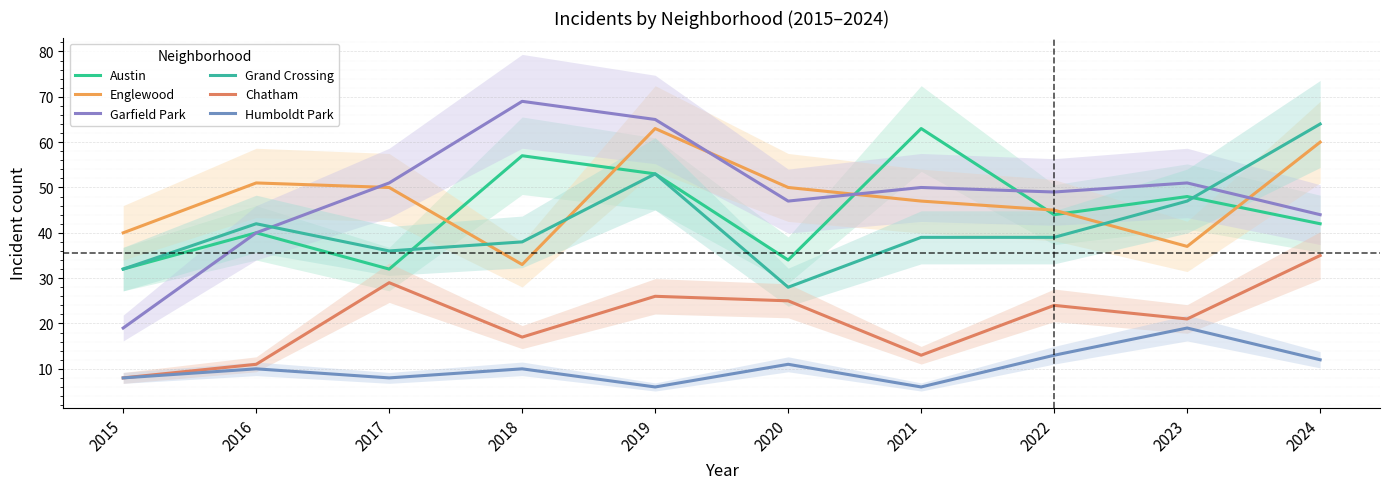

How many interior local valleys does the Englewood series have?

2